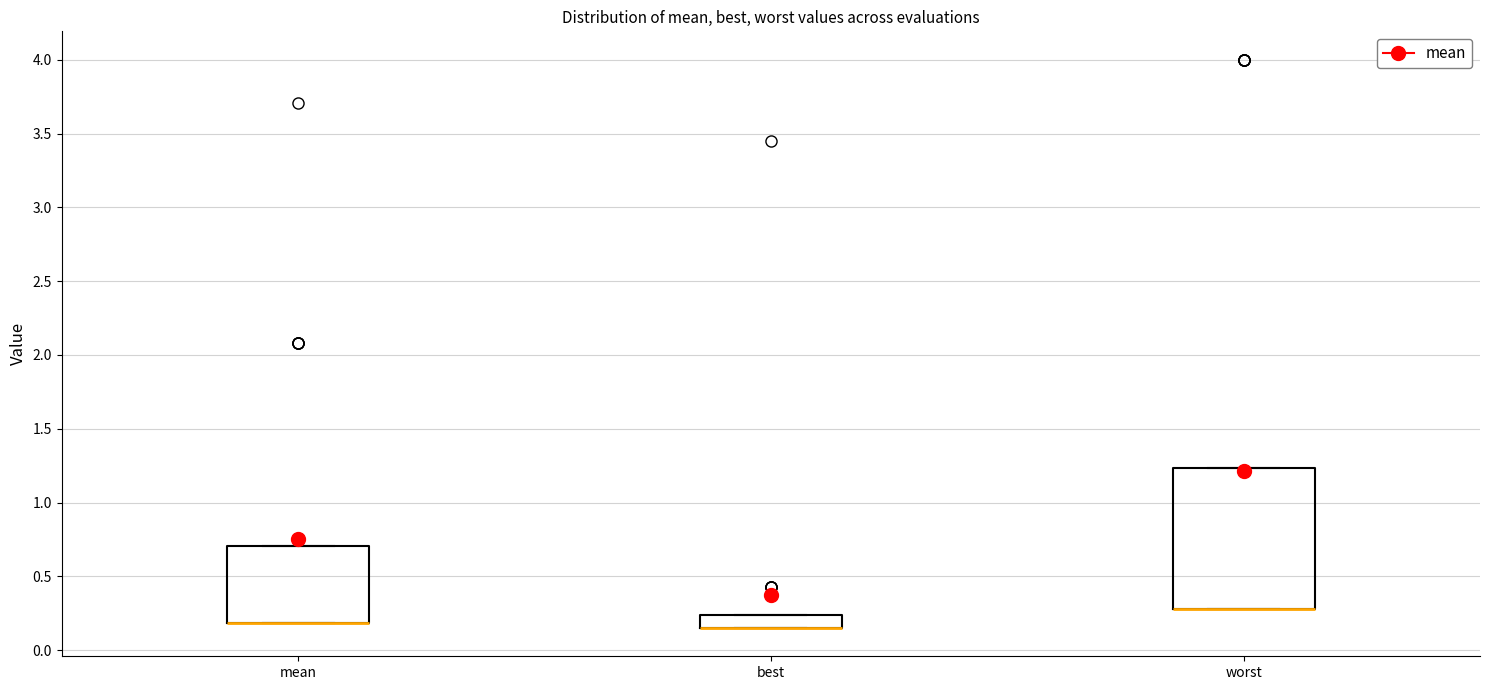

Reading left to right, transcribe this box plot: for each box, give where its median line is, the range the box spans, and where its two whiskers end, as read against the y-axis. The values are not printed on the chart, so give them approximately, as read against the axis.

mean: median 0.20 (drawn on the box's lower edge), box 0.20 to 0.70, whiskers 0.20 to 0.70
best: median 0.15 (drawn on the box's lower edge), box 0.15 to 0.25, whiskers 0.15 to 0.25
worst: median 0.30 (drawn on the box's lower edge), box 0.30 to 1.25, whiskers 0.30 to 1.25